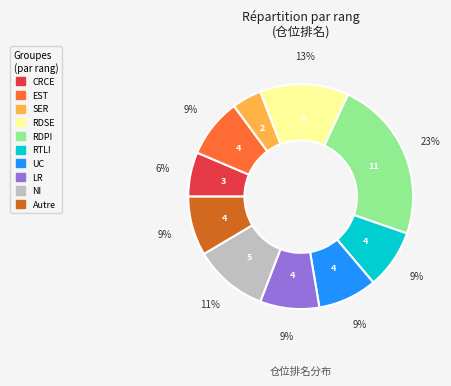

To the nearest percent, what is the average slice percentage?

10%